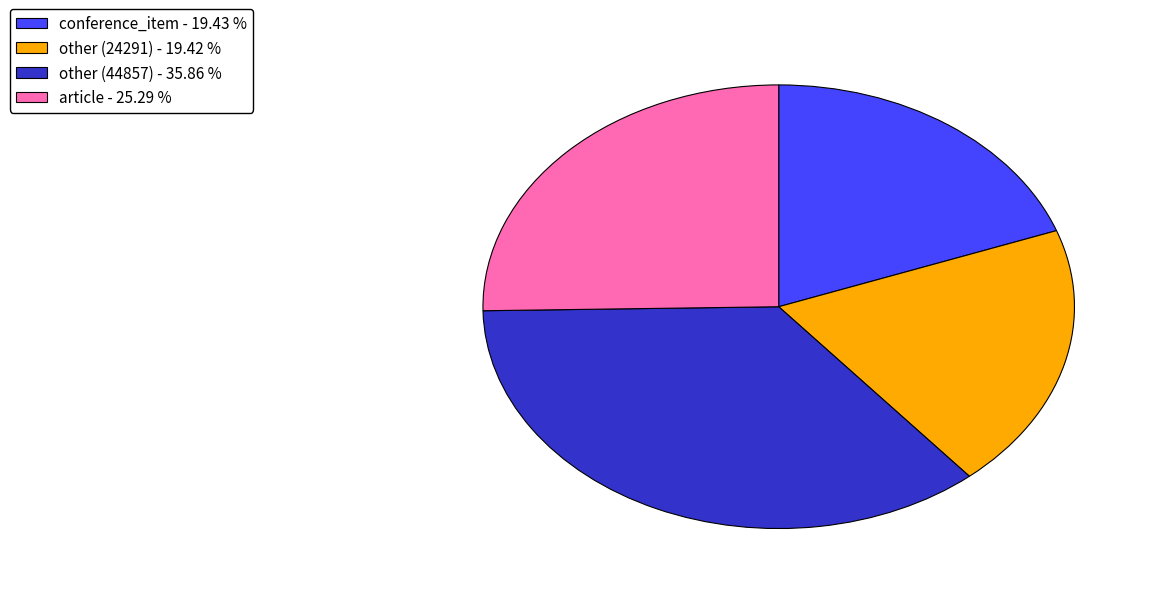

Which category has the biggest portion of the pie?

other (44857) - 35.86 %